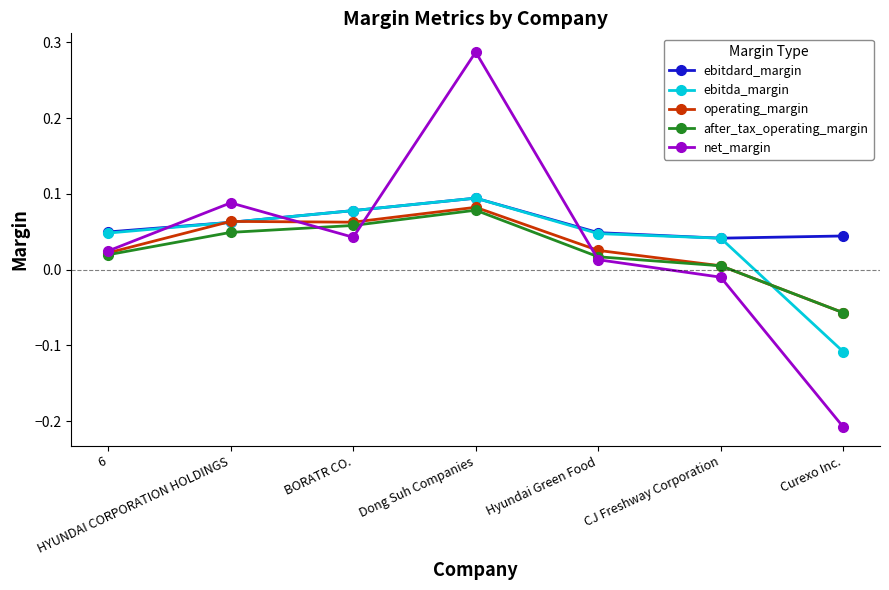

Which category has the highest value across all series?

Dong Suh Companies